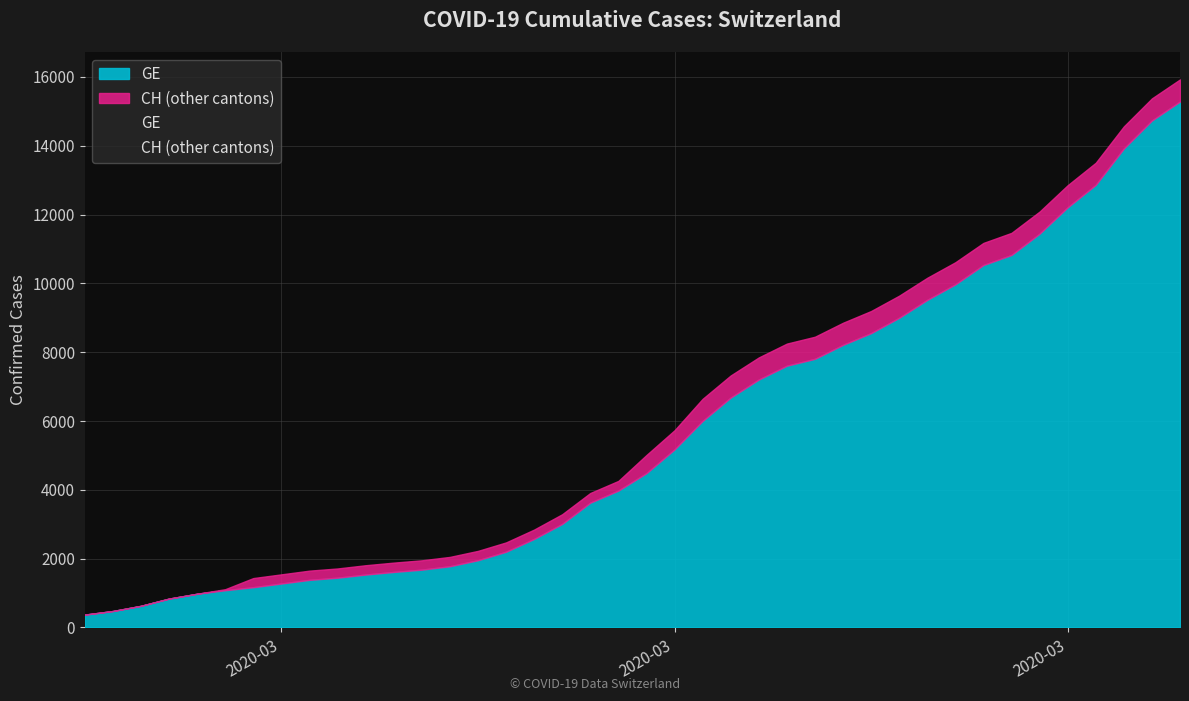

What position from the left is 2020-03-11?

16